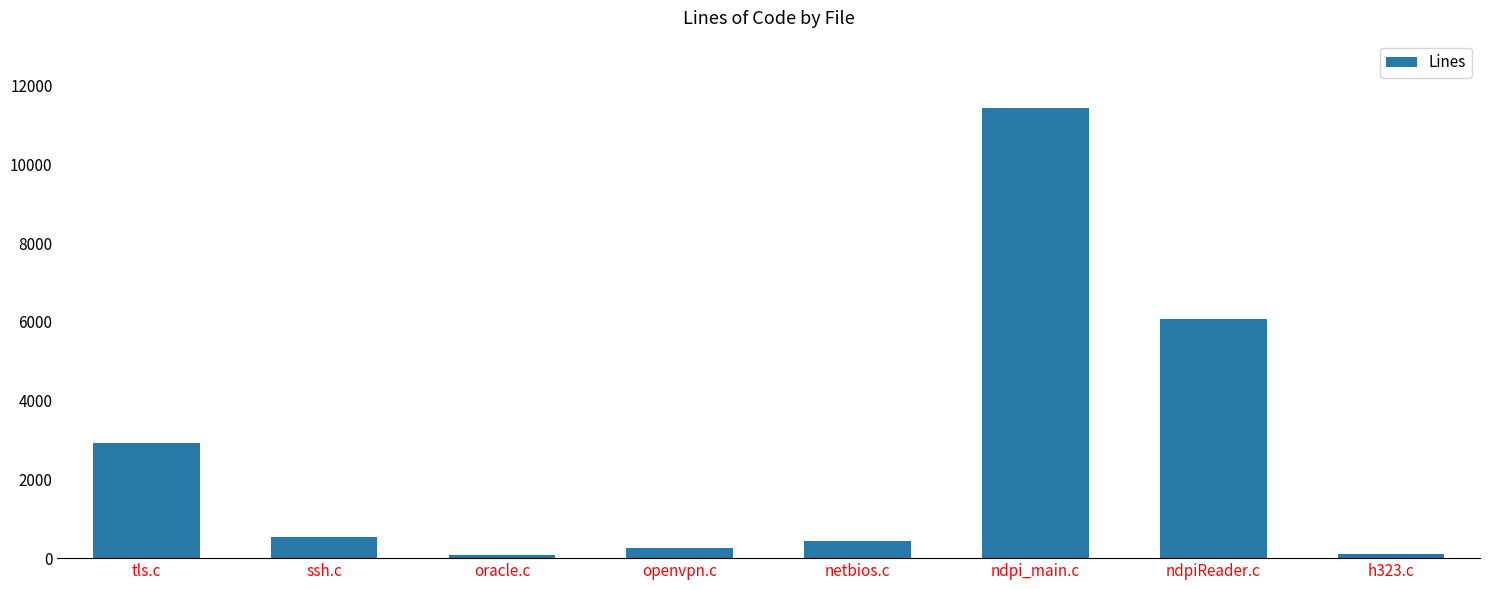

Is it true that the value at h323.c is 102?

True